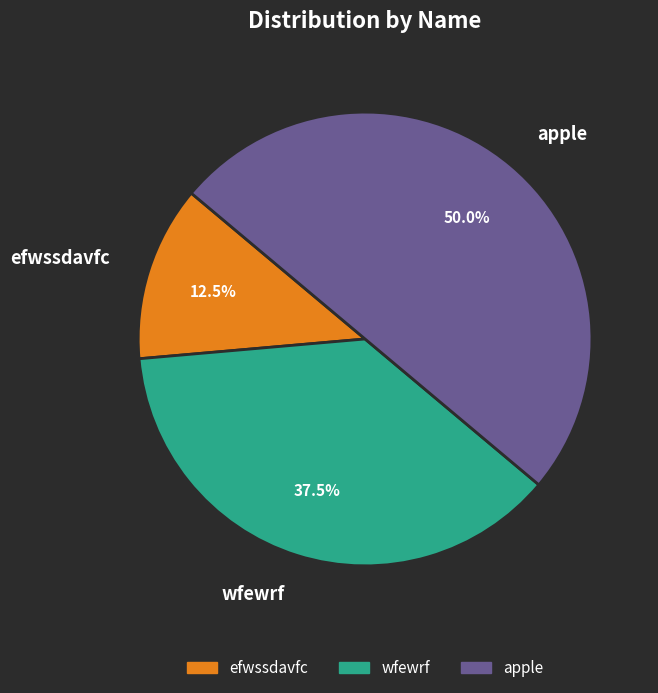

To the nearest percent, what portion does apple represent?

50%